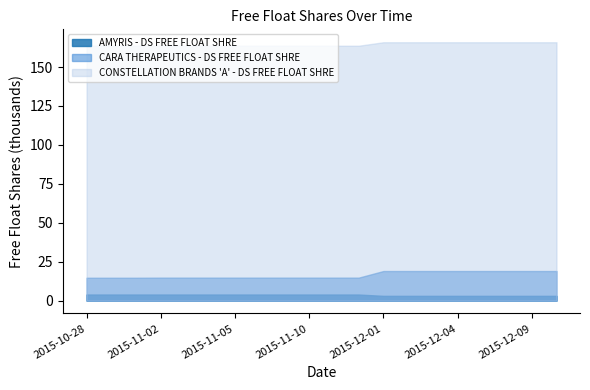

Reading left to right, transcribe all the data shown in this chart.

AMYRIS - DS FREE FLOAT SHRE: 2015-10-28=3885	2015-10-29=3885	2015-10-30=3885	2015-11-02=3885	2015-11-03=3885	2015-11-04=3885	2015-11-05=3885	2015-11-06=3885	2015-11-09=3885	2015-11-10=3885	2015-11-11=3885	2015-11-12=3885	2015-12-01=3038	2015-12-02=3038	2015-12-03=3038	2015-12-04=3038	2015-12-07=3038	2015-12-08=3038	2015-12-09=3038	2015-12-10=3038
CONSTELLATION BRANDS A - DS FREE FLOAT SHRE: 2015-10-28=163706	2015-10-29=163706	2015-10-30=163706	2015-11-02=163706	2015-11-03=163706	2015-11-04=163706	2015-11-05=163706	2015-11-06=163706	2015-11-09=163706	2015-11-10=163706	2015-11-11=163706	2015-11-12=163706	2015-12-01=165948	2015-12-02=165948	2015-12-03=165948	2015-12-04=165948	2015-12-07=165948	2015-12-08=165948	2015-12-09=165948	2015-12-10=165948
CARA THERAPEUTICS - DS FREE FLOAT SHRE: 2015-10-28=14683	2015-10-29=14683	2015-10-30=14683	2015-11-02=14749	2015-11-03=14749	2015-11-04=14749	2015-11-05=14749	2015-11-06=14749	2015-11-09=14749	2015-11-10=14749	2015-11-11=14749	2015-11-12=14749	2015-12-01=18988	2015-12-02=18988	2015-12-03=18988	2015-12-04=18988	2015-12-07=18988	2015-12-08=18988	2015-12-09=18988	2015-12-10=18988